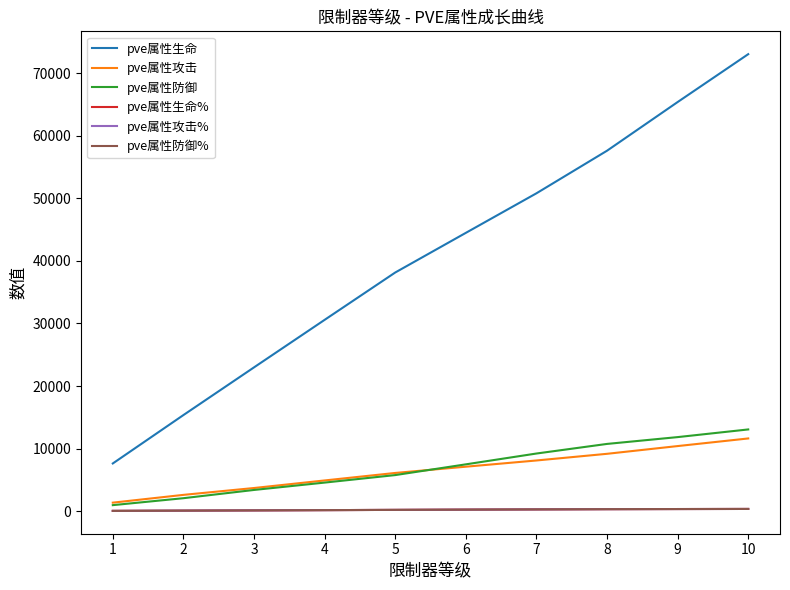

Which label corresponds to the largest value in the chart?

10